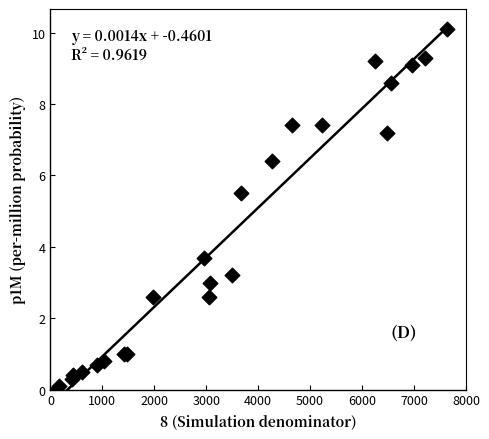

What Y value in the scatter plot is closest to 5?

5.5